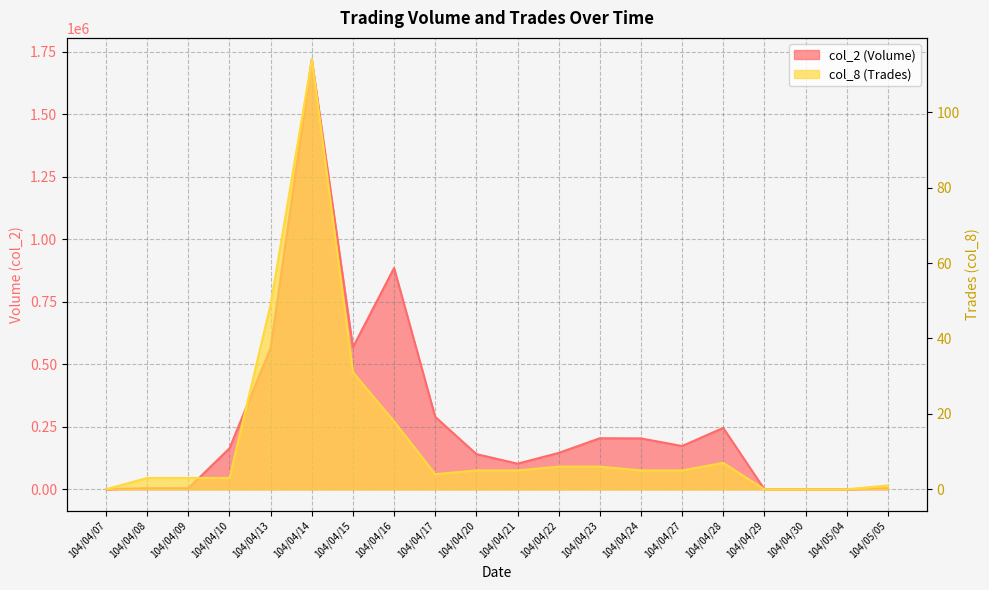

What is the average value of the col_2 (Volume) series?

270992